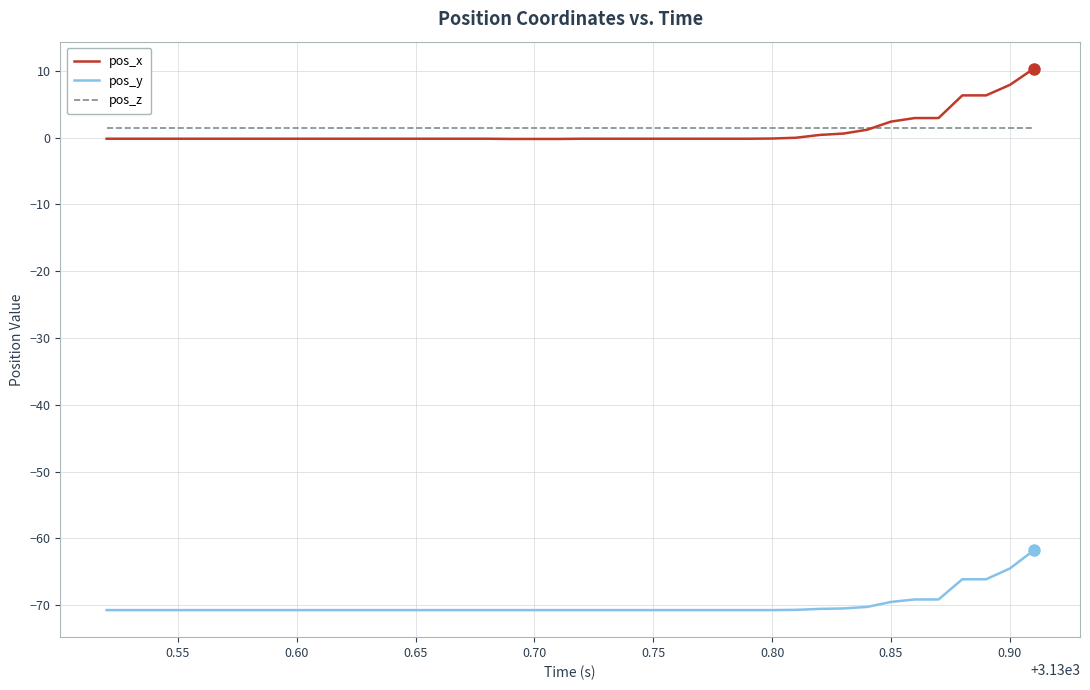

List the series in order of their peak value, lowest first.

pos_y, pos_z, pos_x